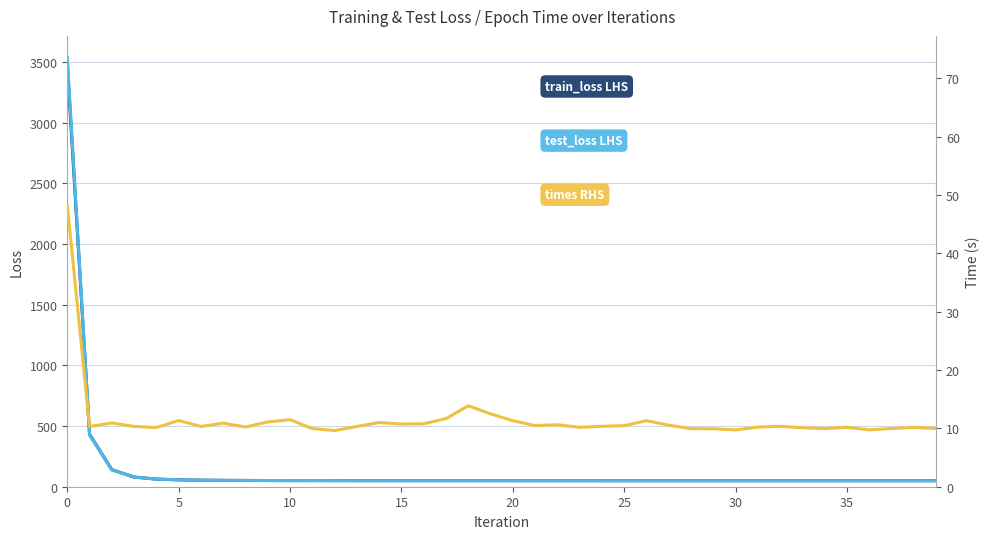

Is this an area chart (filled region under the line)?

No